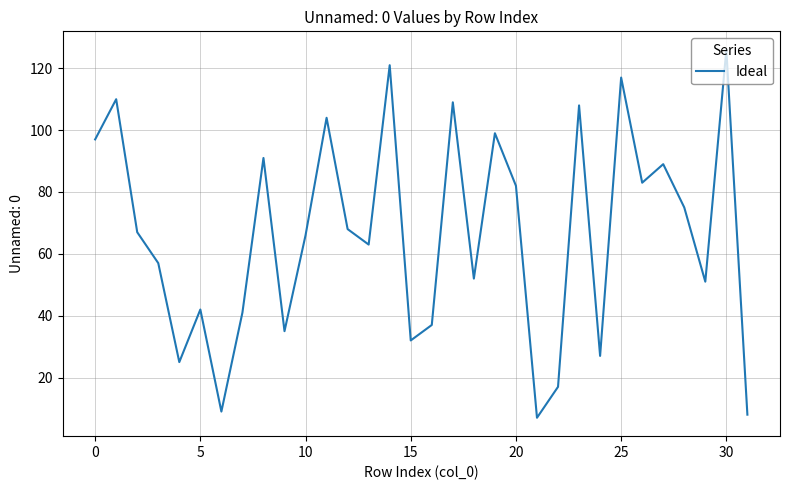

What is the smallest value displayed?

7